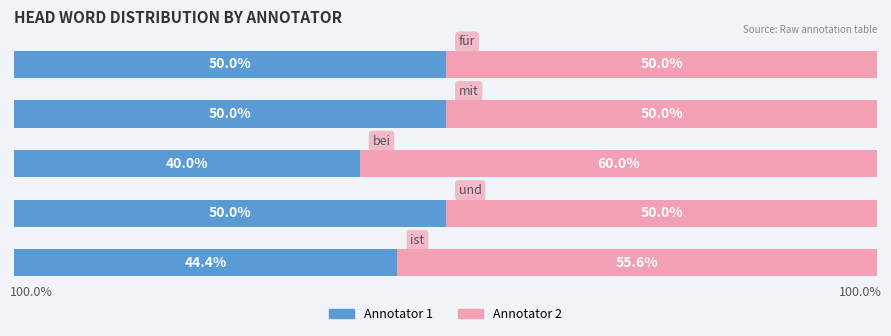

What are all the series names shown in the legend?

Annotator 1, Annotator 2